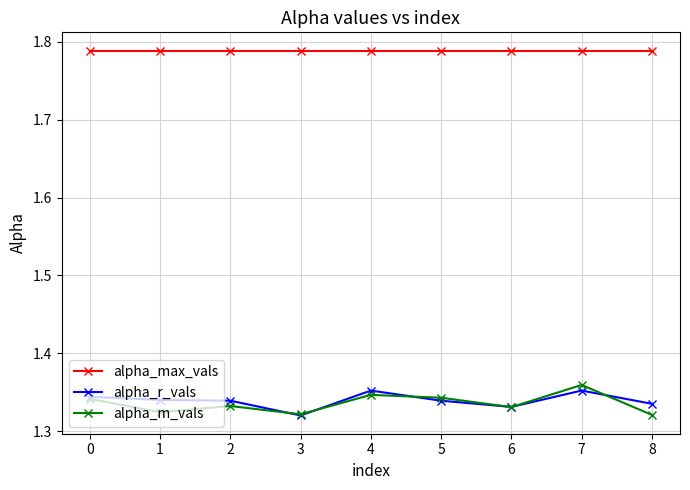

At which label does alpha_r_vals reach its minimum?

3